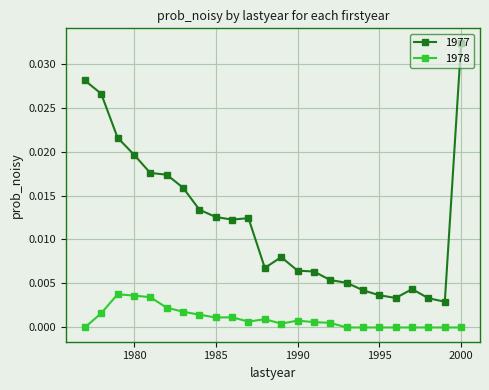

Which series has the widest spread of values?

1977